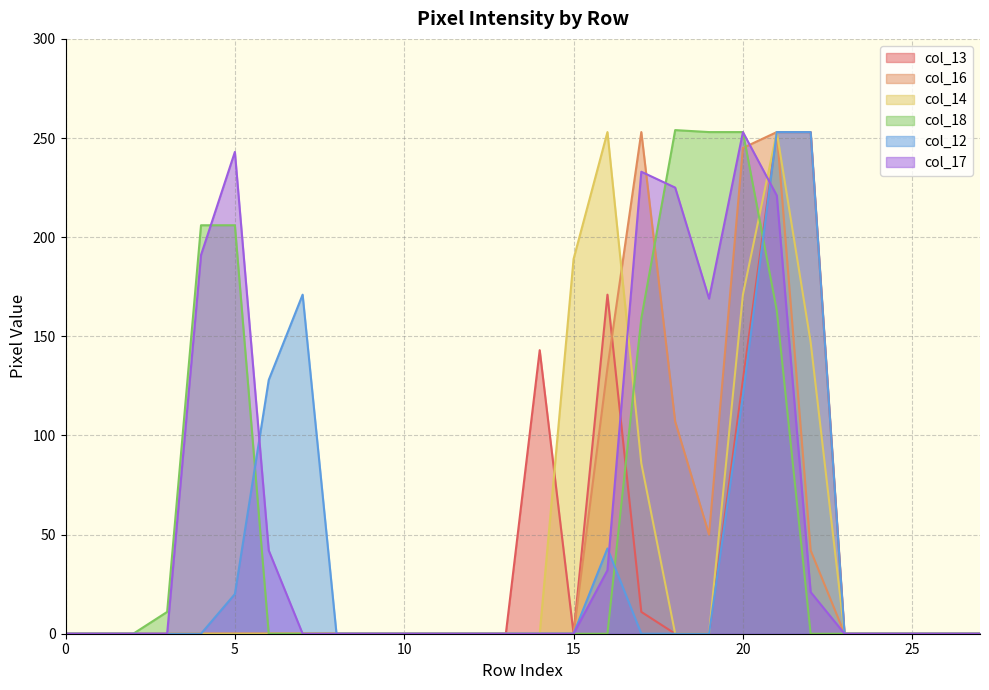

Does the chart display data point markers on the line(s)?

No